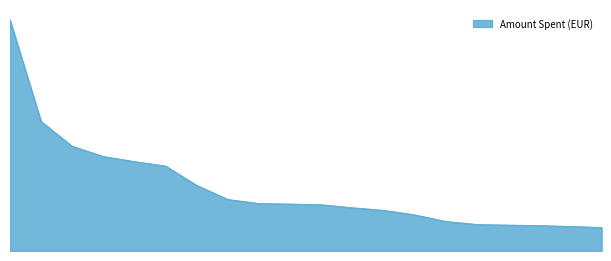

Reading left to right, list all the values displayed in this chart.

Vattenfall Nederland=57364	Forum voor Democratie -FVD=32154	Greenpeace Nederland=26003	Amnesty International Nederland=23459	Stichting Vluchteling=22202	CDA=21085	D66=16286	VVD=12793	Oxfam Novib=11789	World Animal Protection Nederland=11661	SP=11495	Save the Children Nederland=10733	European Parliament=10098	Partij van de Arbeid (PvdA)=8966	Plan International Nederland=7346	Wopke Hoekstra=6574	Ministerie van Volksgezondheid=6428	CIWF Nederland=6310	Consumentenkeuzehulp.nl=6101	UNICEF Nederland=5828